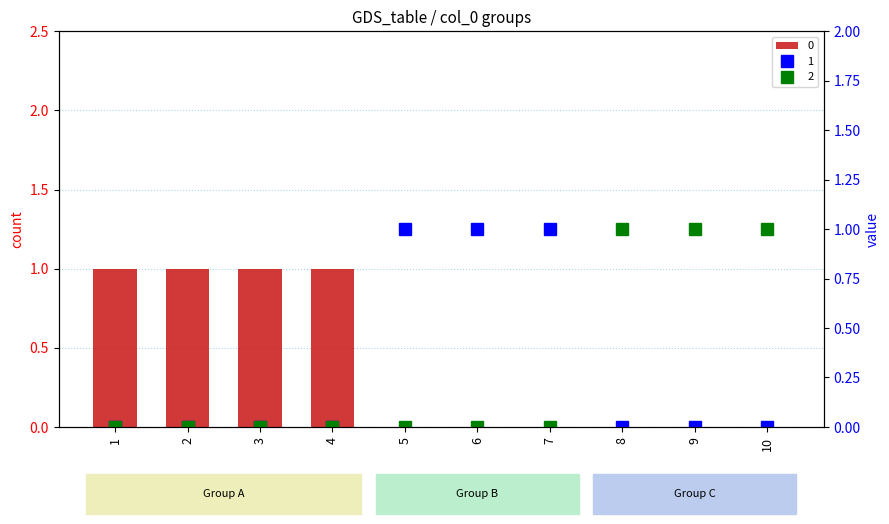

What is the spread (max minus min) of values at 8?

1